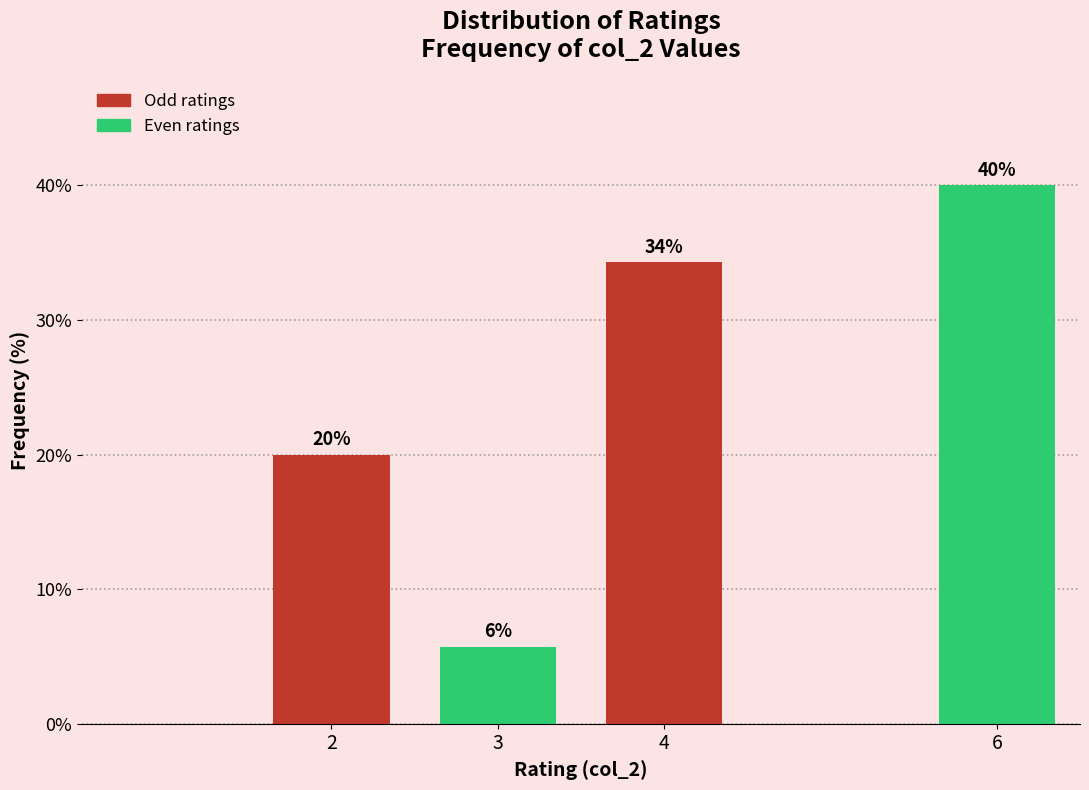

The value at 2 is 27.8. True or false?

False